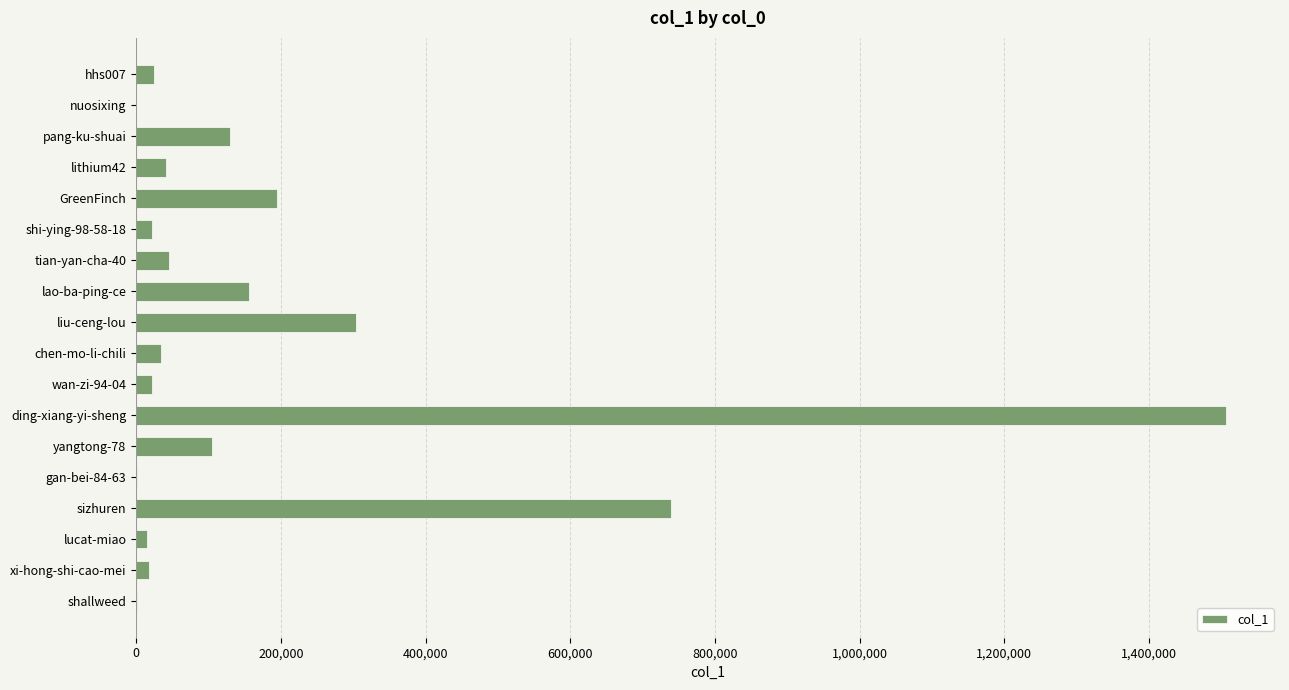

Between hhs007 and liu-ceng-lou, which is larger?

liu-ceng-lou